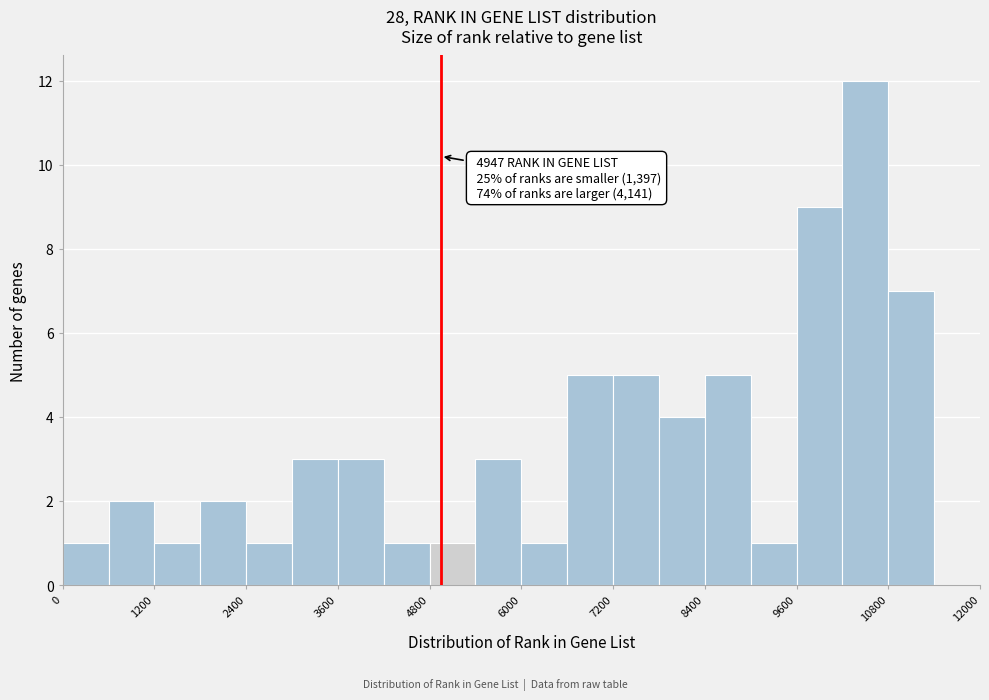

Read against the x-axis, roughly where is the centre of the tallest bar?

10600